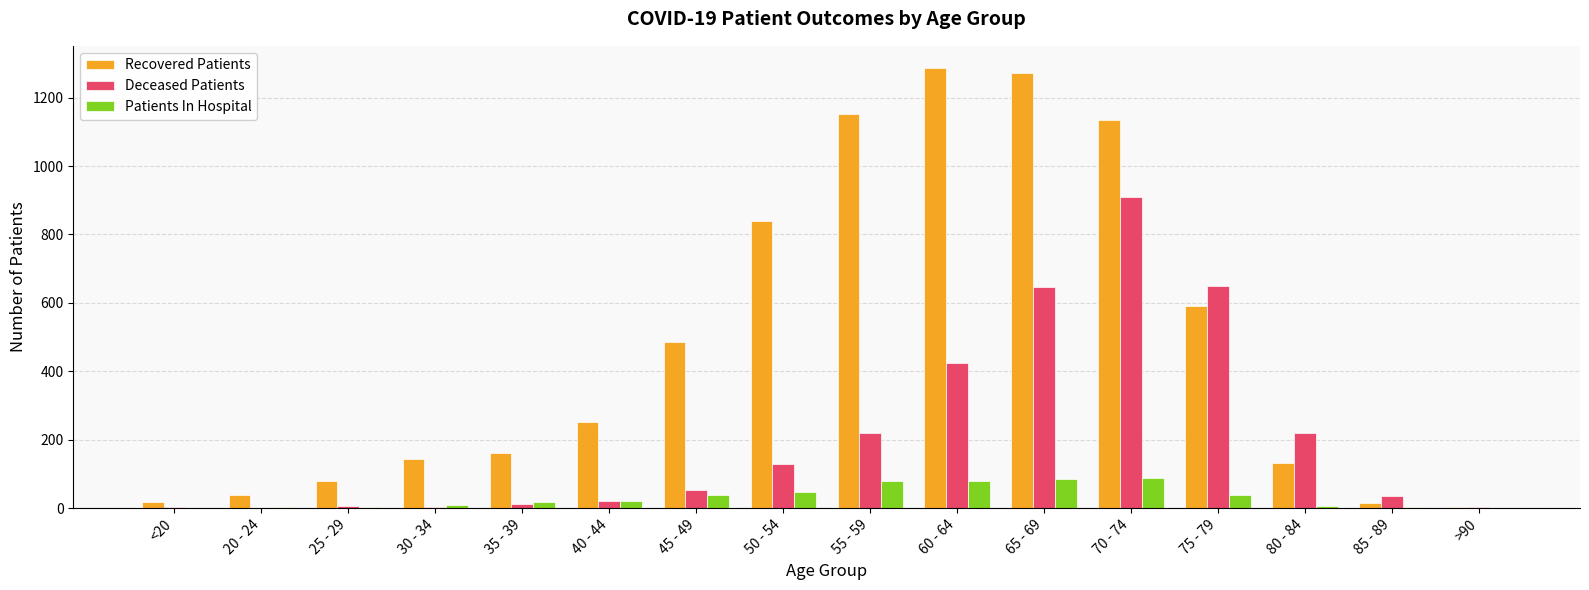

What value does the Recovered Patients series have at 30 - 34, to the nearest 100?

100